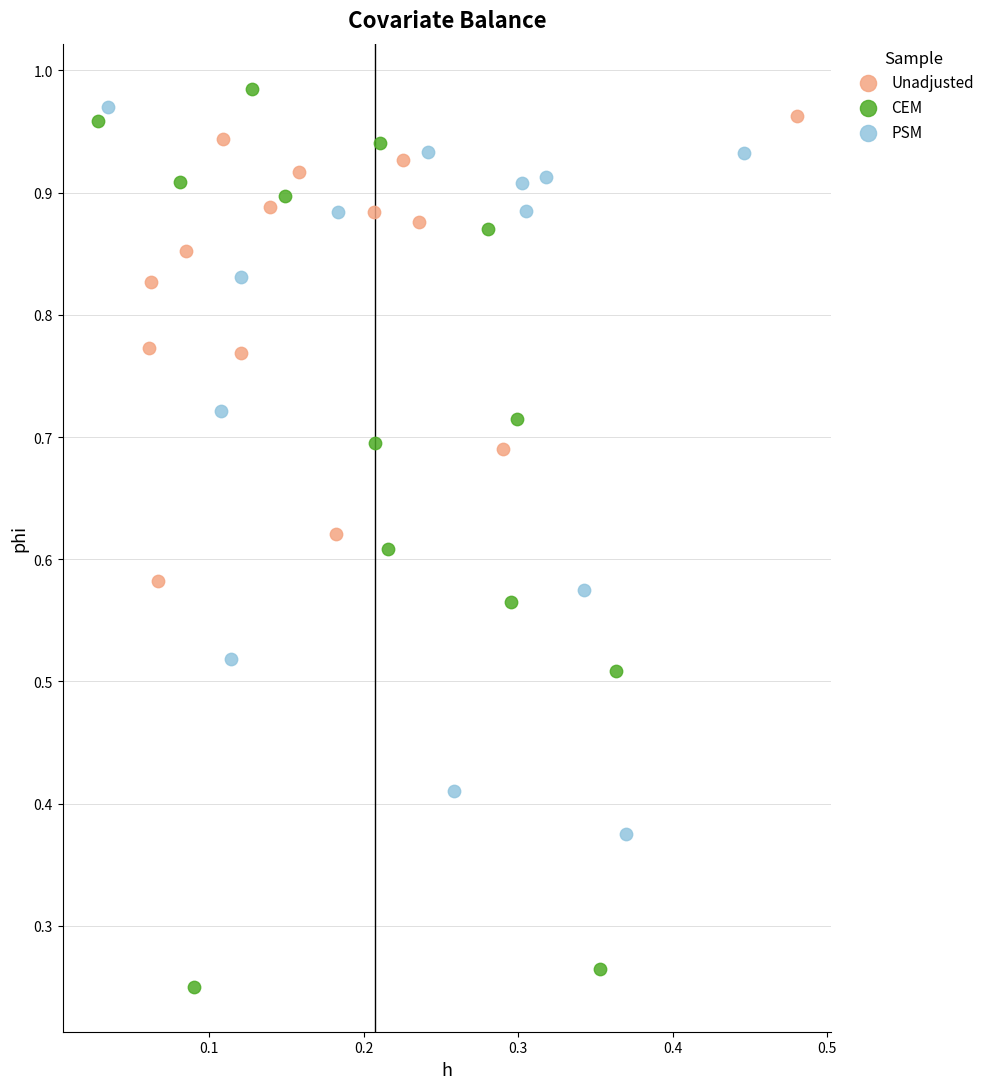

What are all the series names shown in the legend?

Unadjusted, CEM, PSM